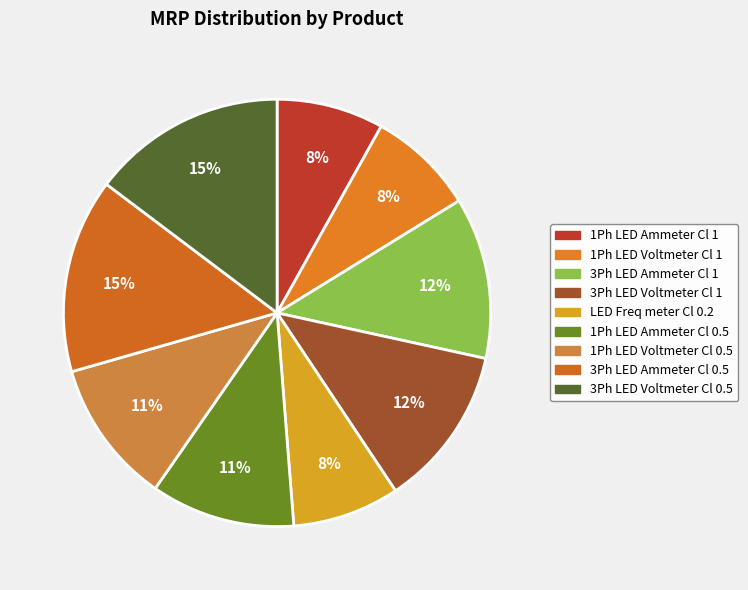

How many slices are in this pie chart?

9